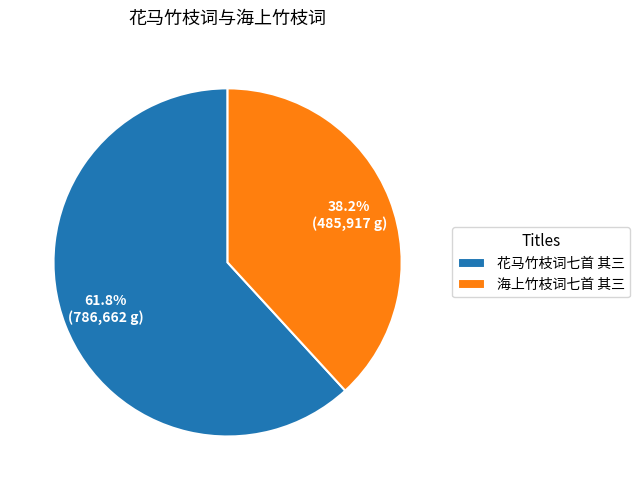

Which category accounts for the majority?

花马竹枝词七首 其三